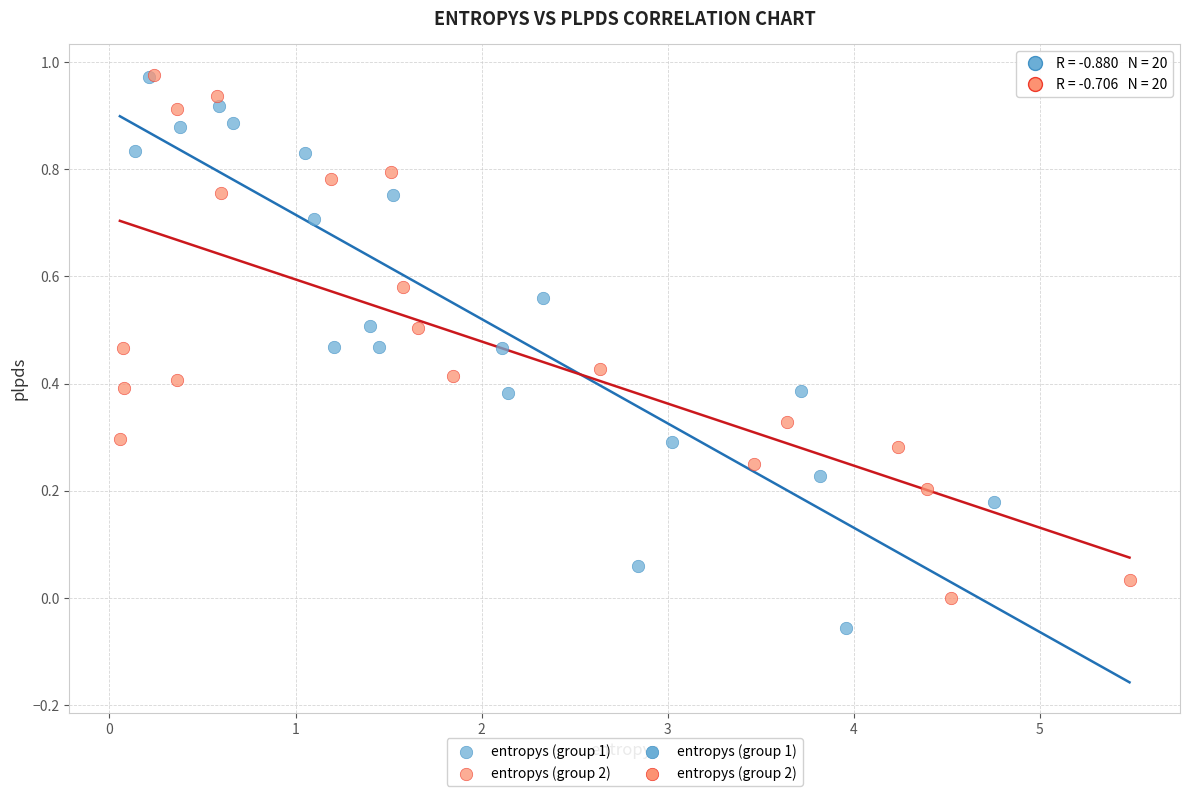

Which series contains the lowest Y value?

entropys (group 1)